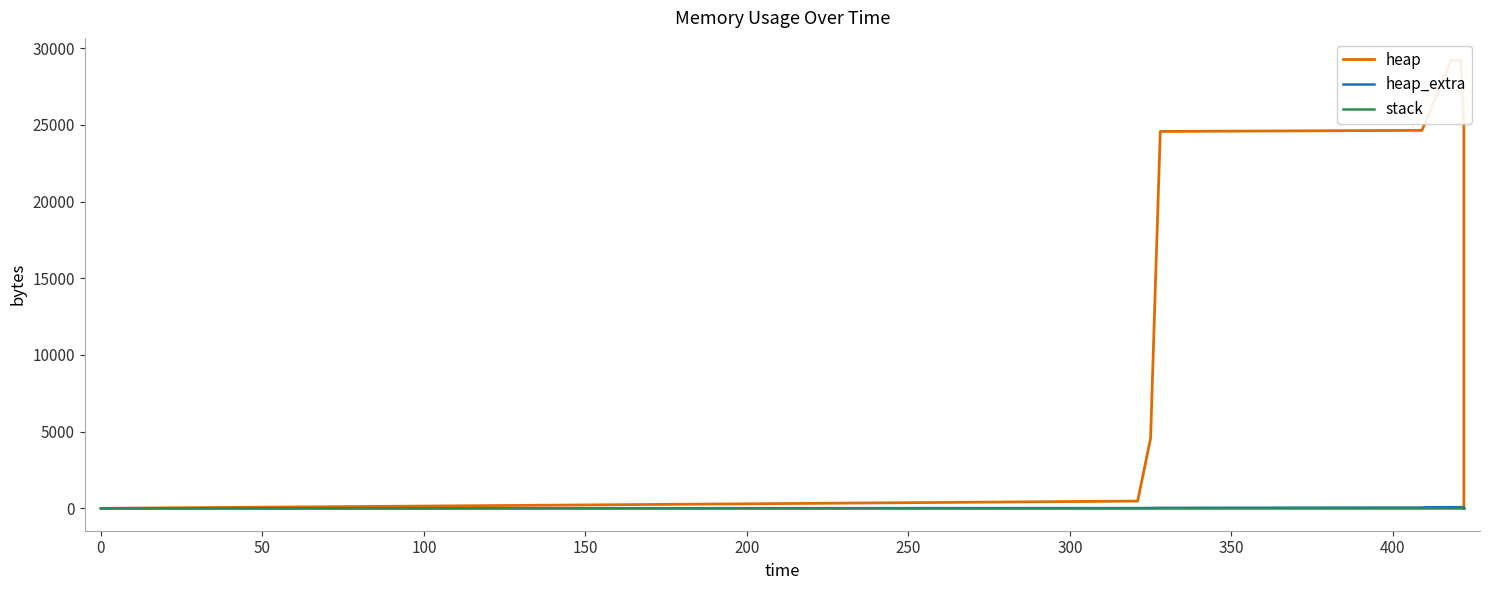

How many lines are shown in the chart?

3